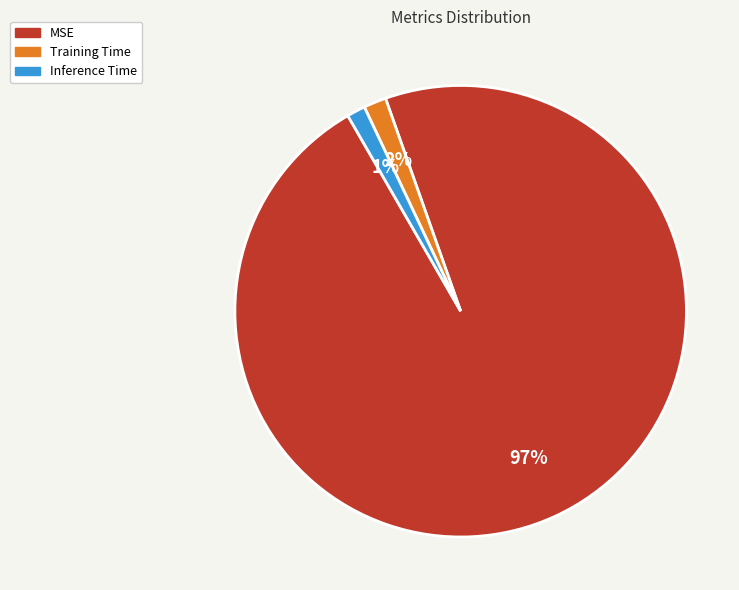

How many slices are in this pie chart?

3